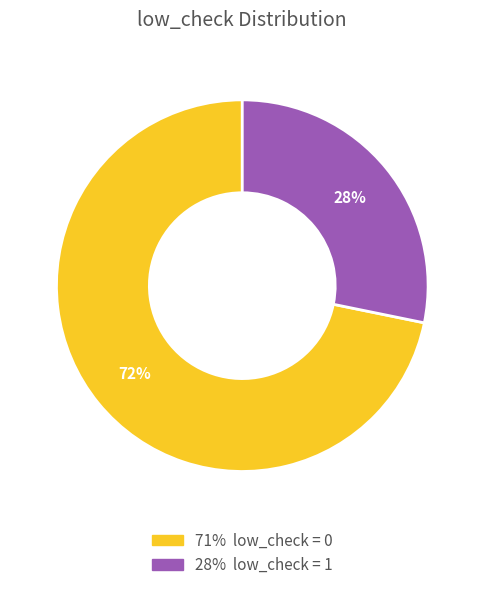

How many slices are in this pie chart?

2